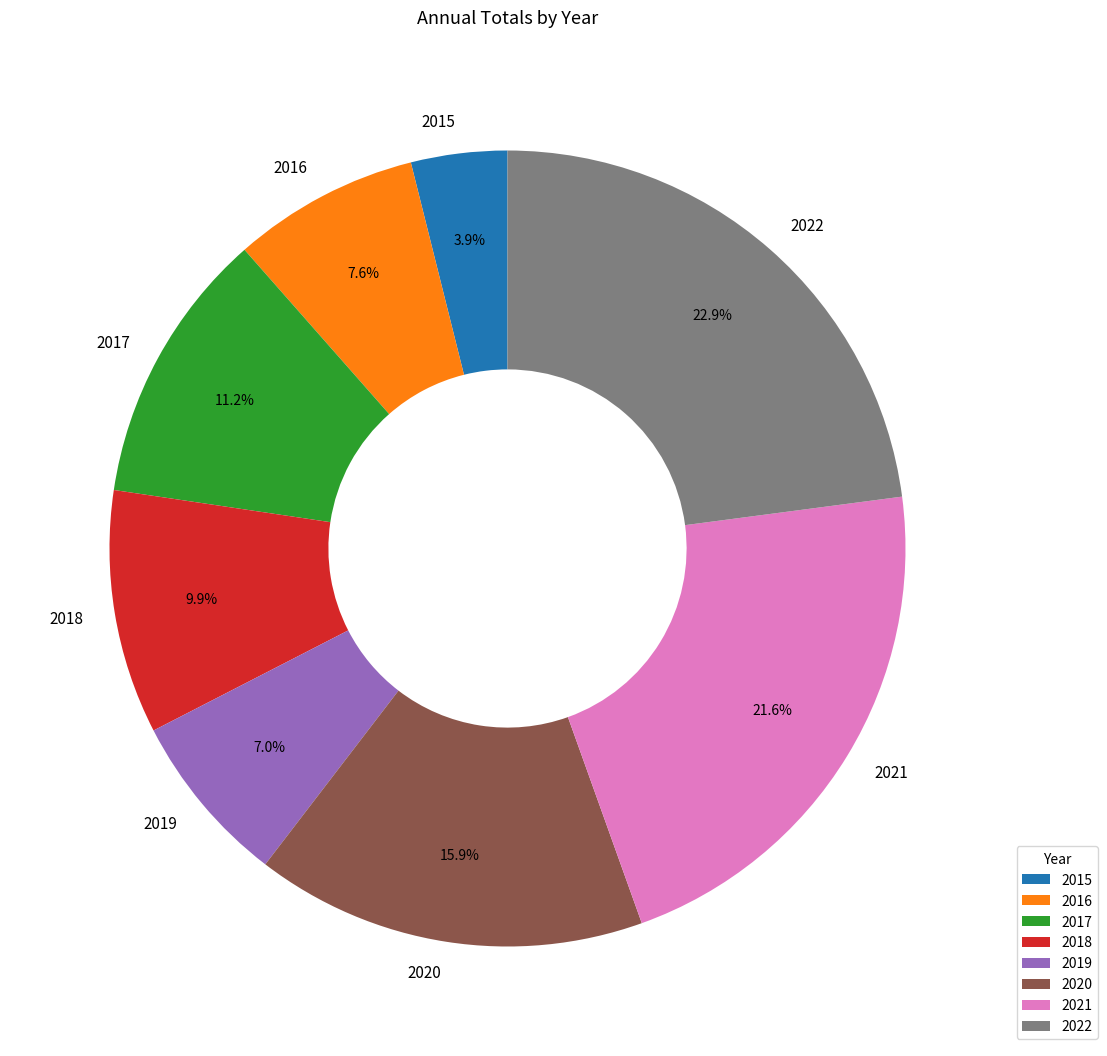

Which has a higher value, 2020 or 2017?

2020